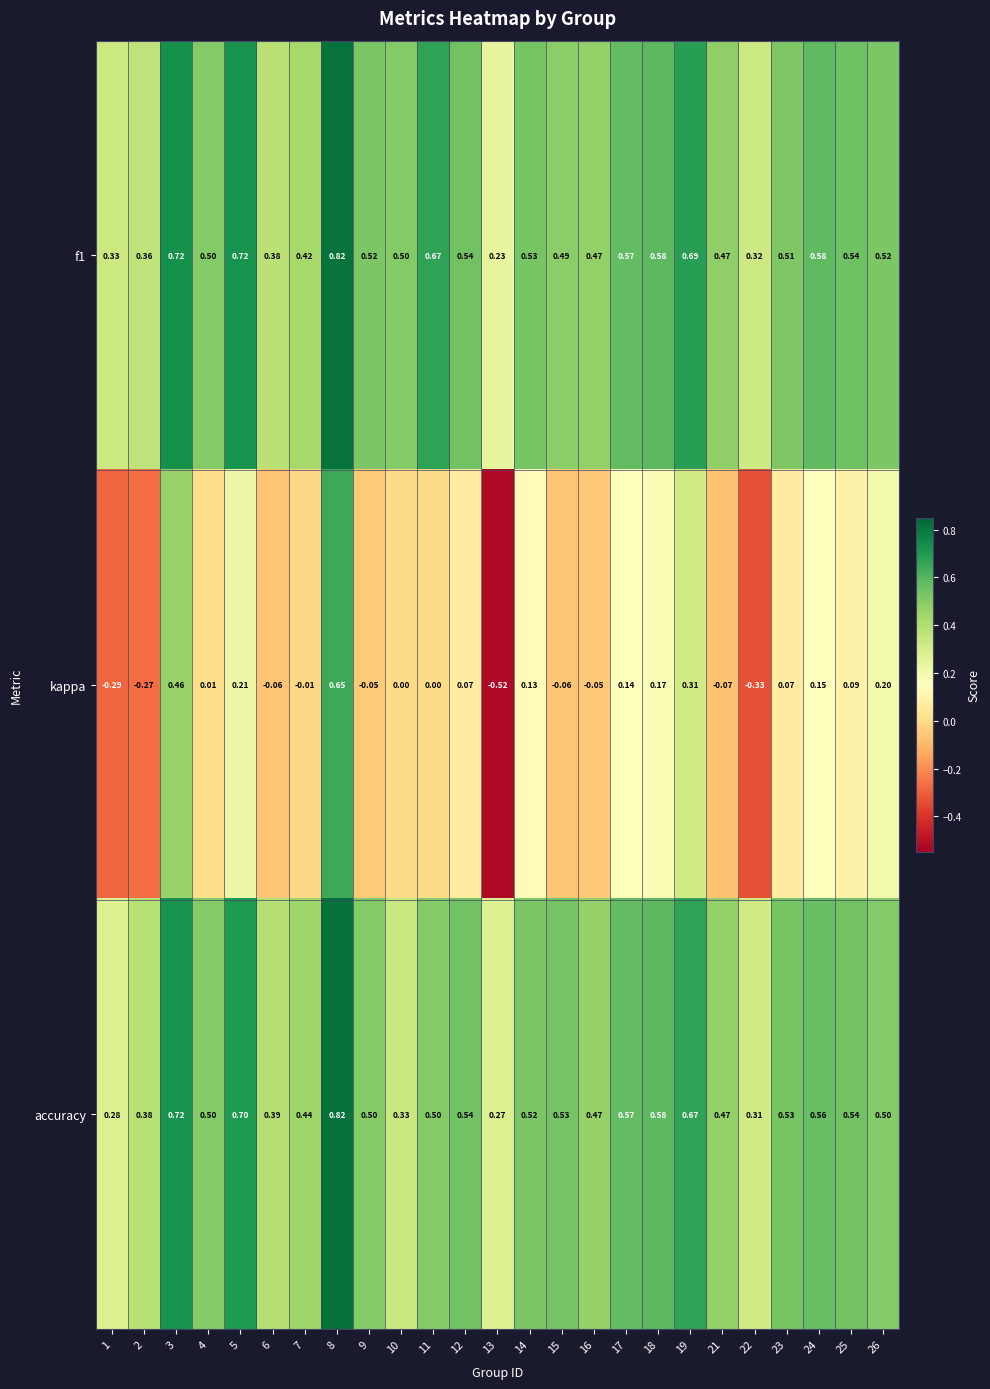

At which category does the chart reach its peak across all series?

8